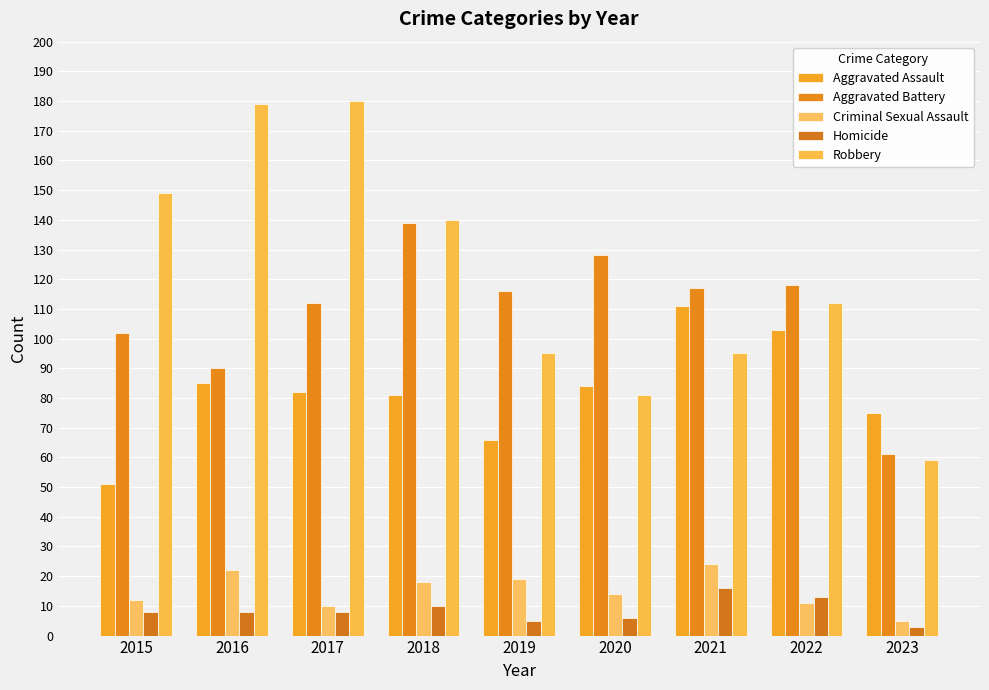

At how many categories does at least one series exceed 53?

9